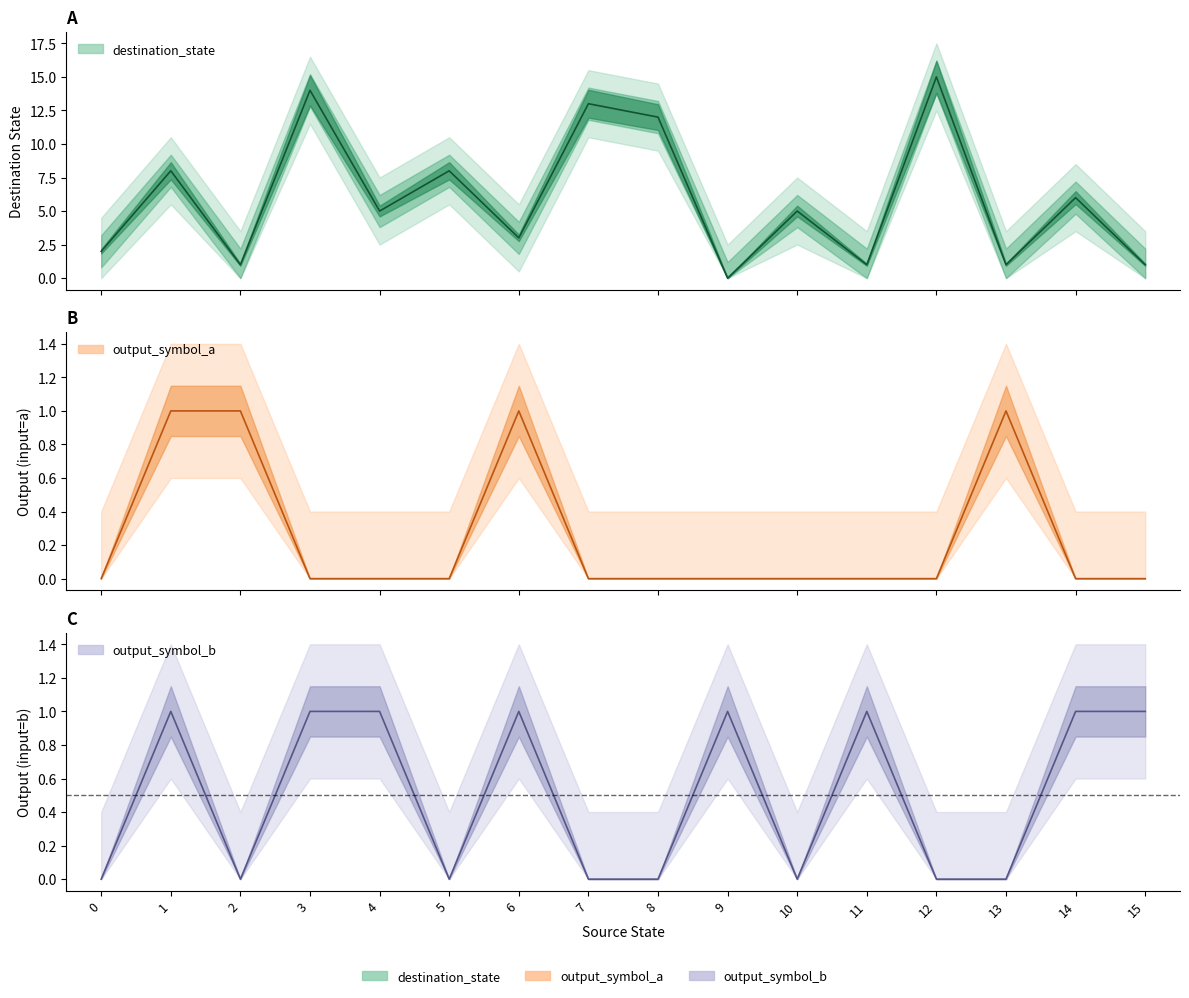

How many values in output_symbol_a are above zero?

4